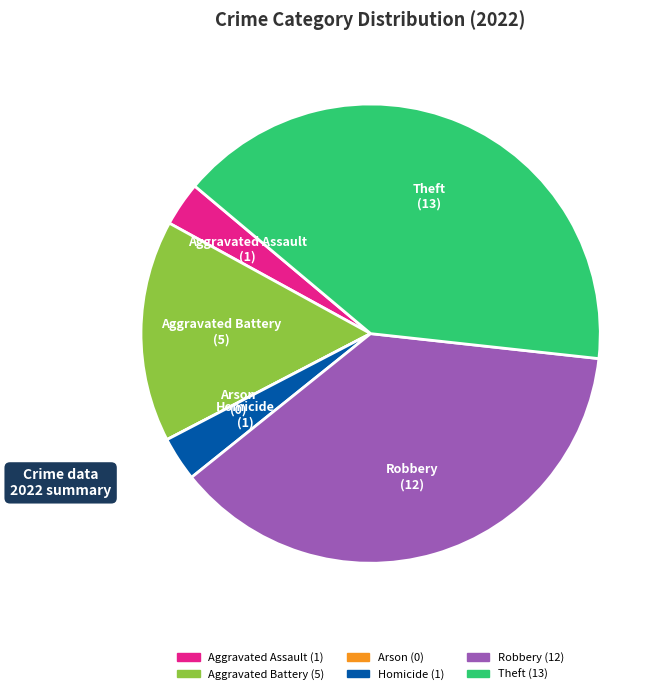

Is it true that Homicide is 3% of the pie?

True